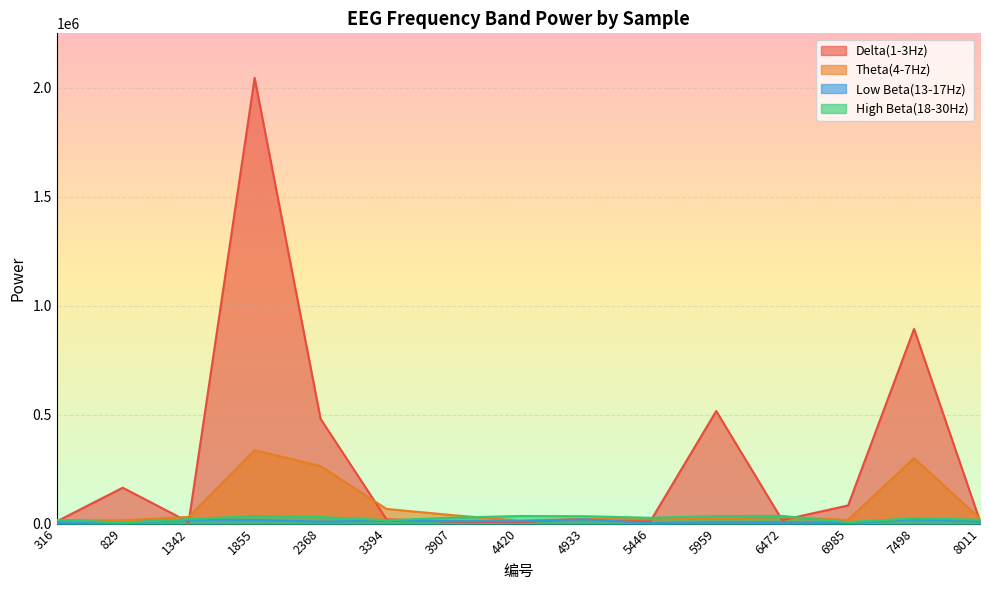

Where does the High Beta(18-30Hz) series first go above 26617?

1855